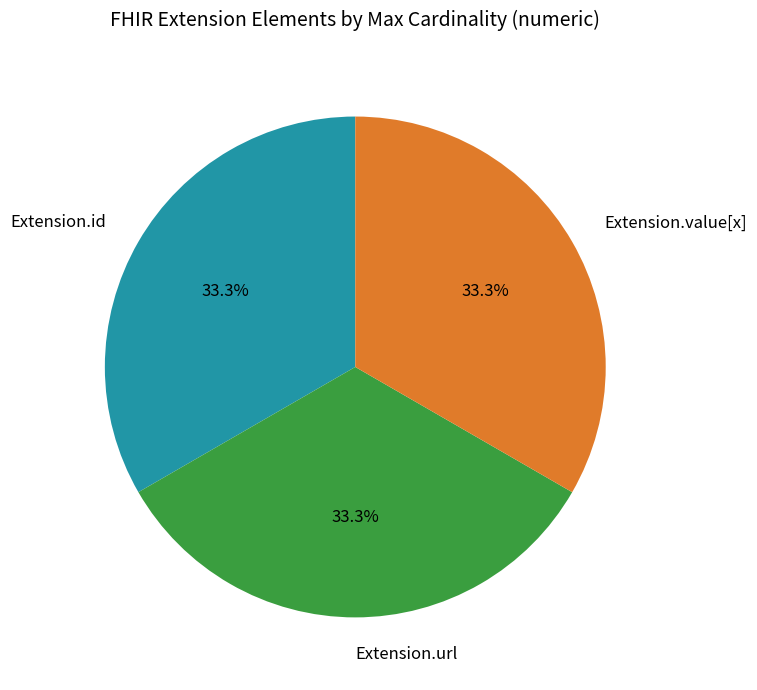

What is the total percentage of Extension.value[x] and Extension.id?

66.7%